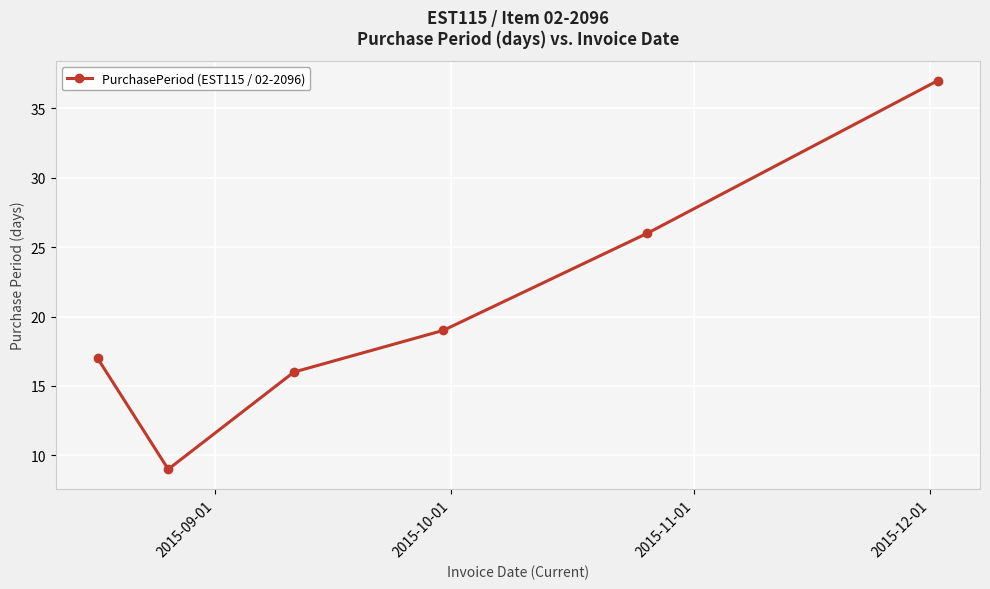

What is the smallest value displayed?

9